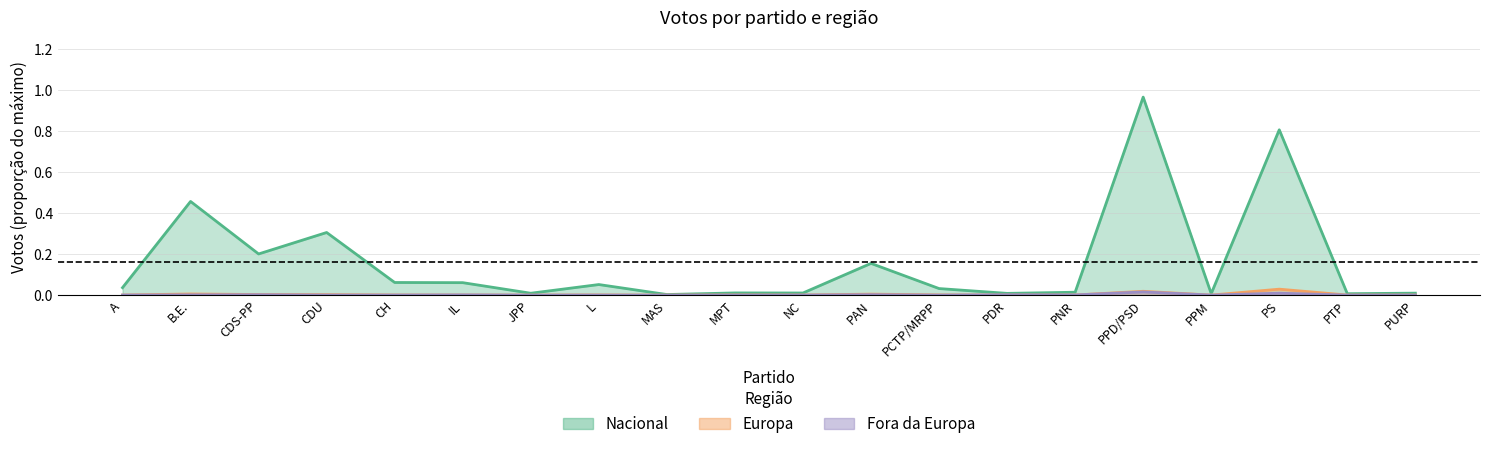

Where is the first local minimum for Europa?

JPP